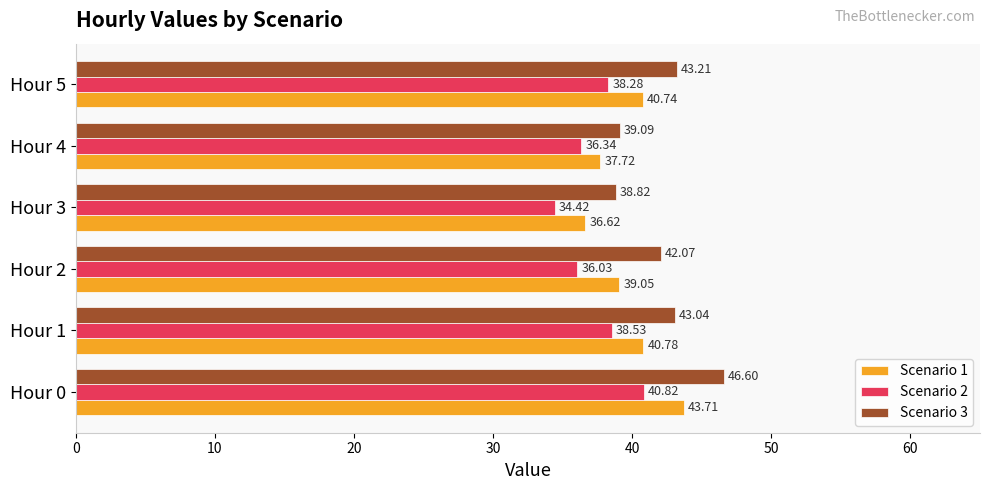

At how many categories does at least one series exceed 35?

6